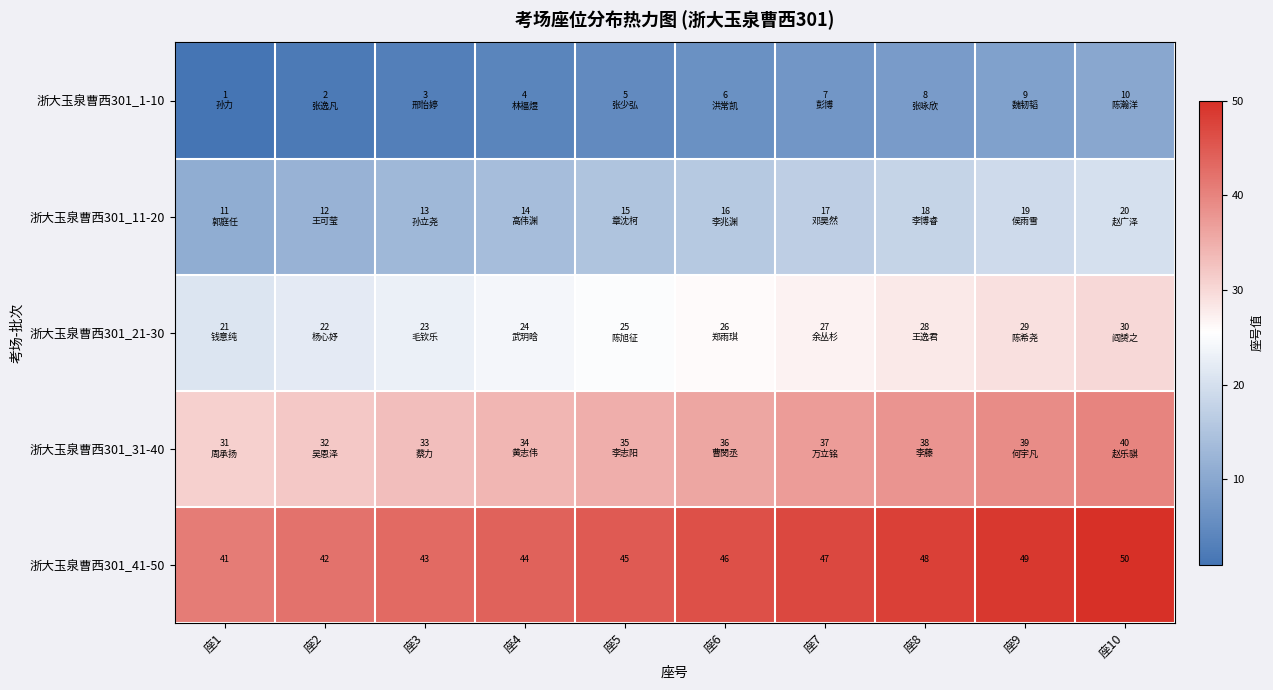

What is the difference between the second highest and second lowest values in the 浙大玉泉曹西301_41-50 series?

7